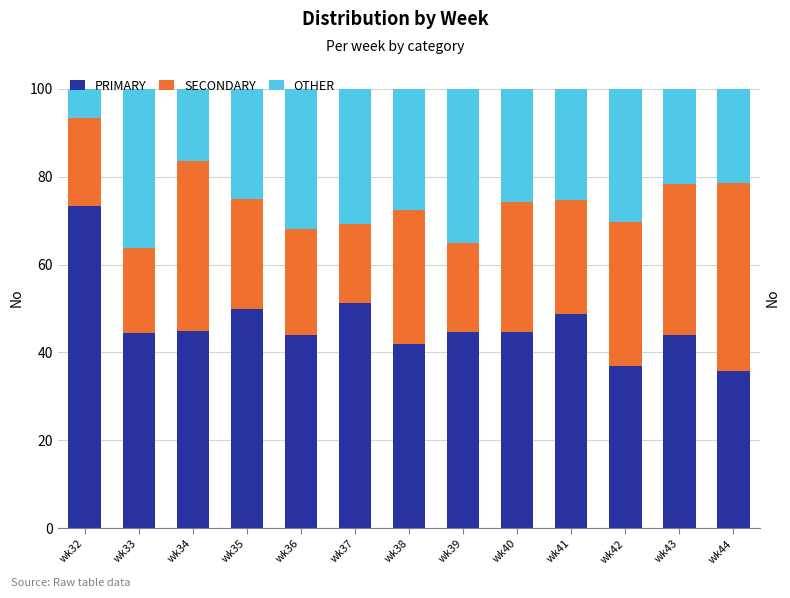

True or false: SECONDARY has a value of 14.3 at wk42.

False